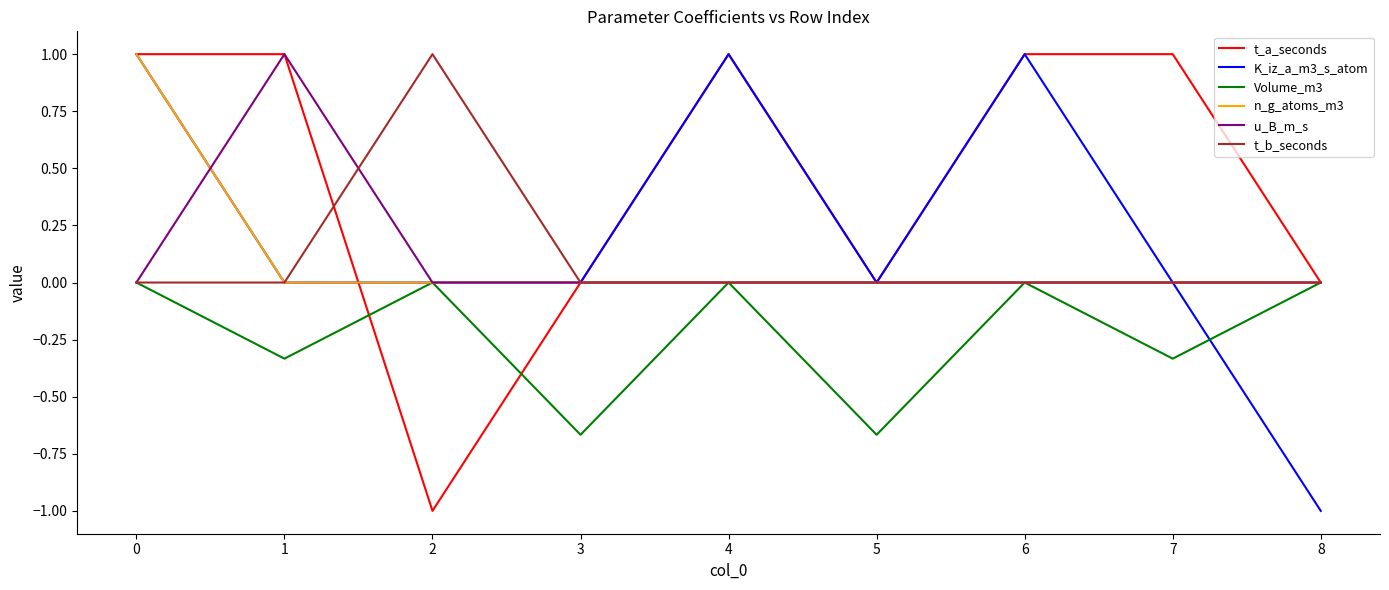

How many u_B_m_s values are between 0 and 1?

9